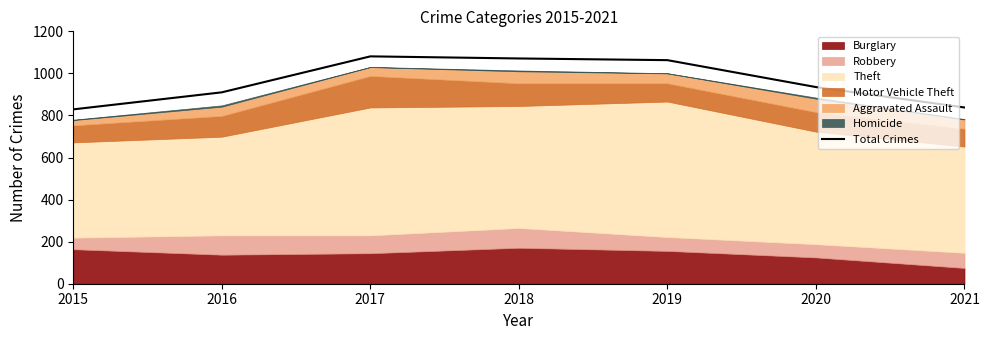

Reading left to right, list all the values displayed in this chart.

2015=829	2016=910	2017=1081	2018=1071	2019=1063	2020=935	2021=838